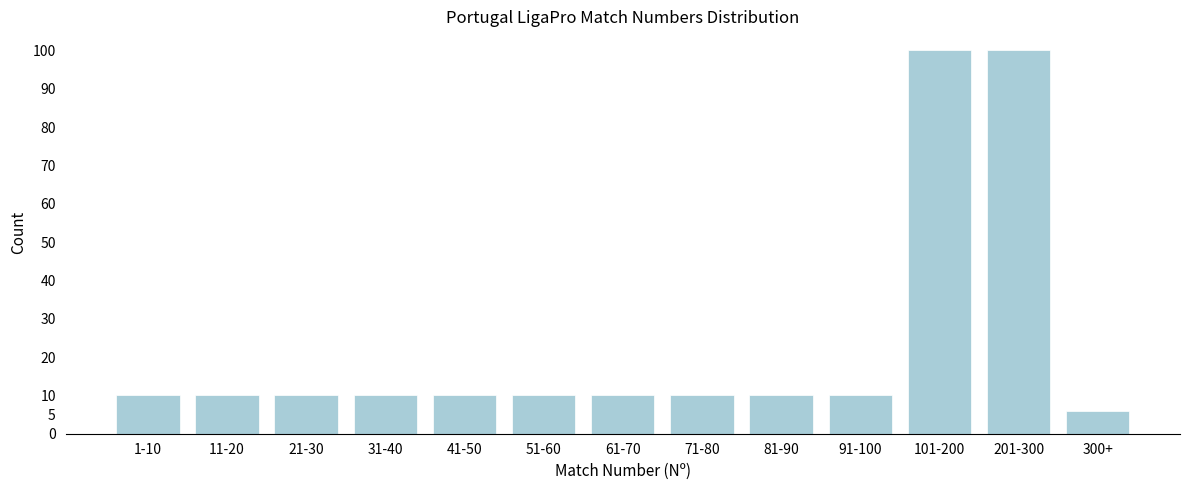

Reading left to right, what are all the values shown in this chart?

10	10	10	10	10	10	10	10	10	10	100	100	6